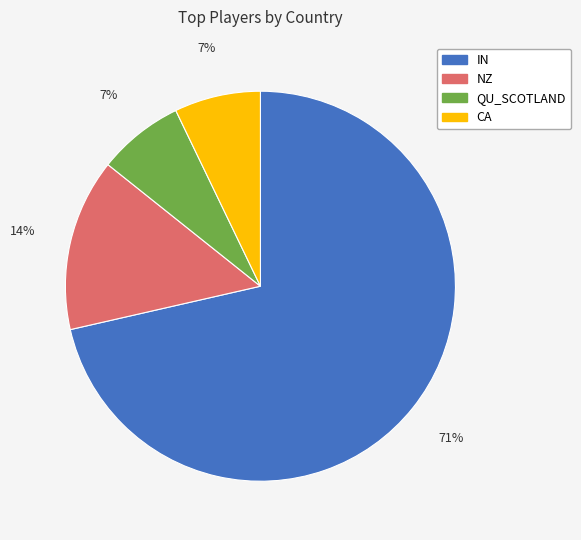

Which slice is the largest?

IN